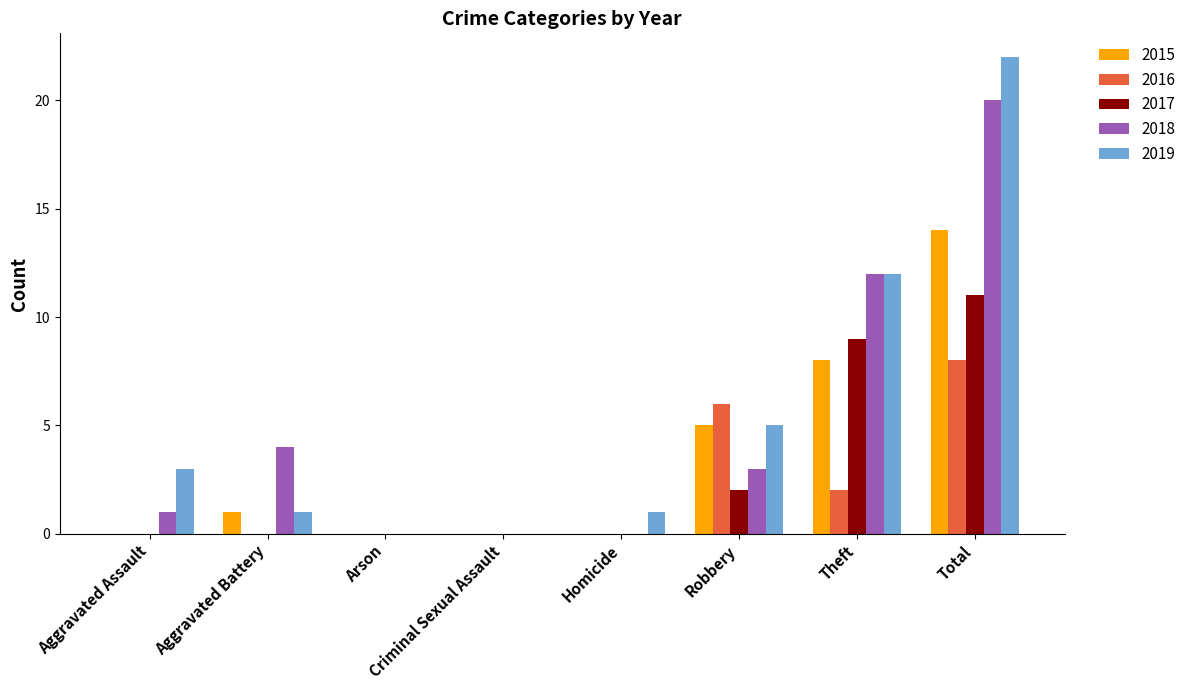

How many categories are shown in the chart?

8